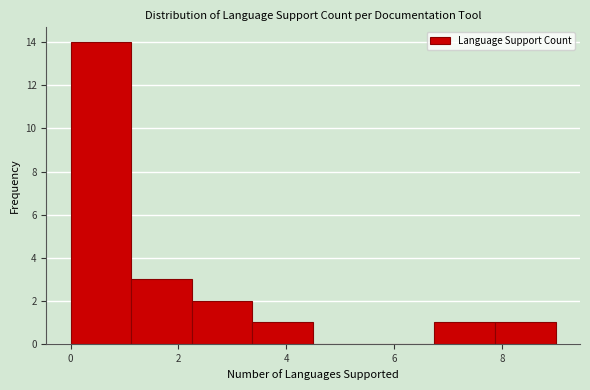

Reading left to right, transcribe this chart: for each bar, give the range it covers on the x-axis and its height. Neither the bar edges nor the heights are printed on the chart, so give them approximately, as read against the axes.

0.0 to 1.2: 14
1.2 to 2.2: 3
2.2 to 3.4: 2
3.4 to 4.6: 1
4.6 to 5.6: 0
5.6 to 6.8: 0
6.8 to 7.8: 1
7.8 to 9.0: 1